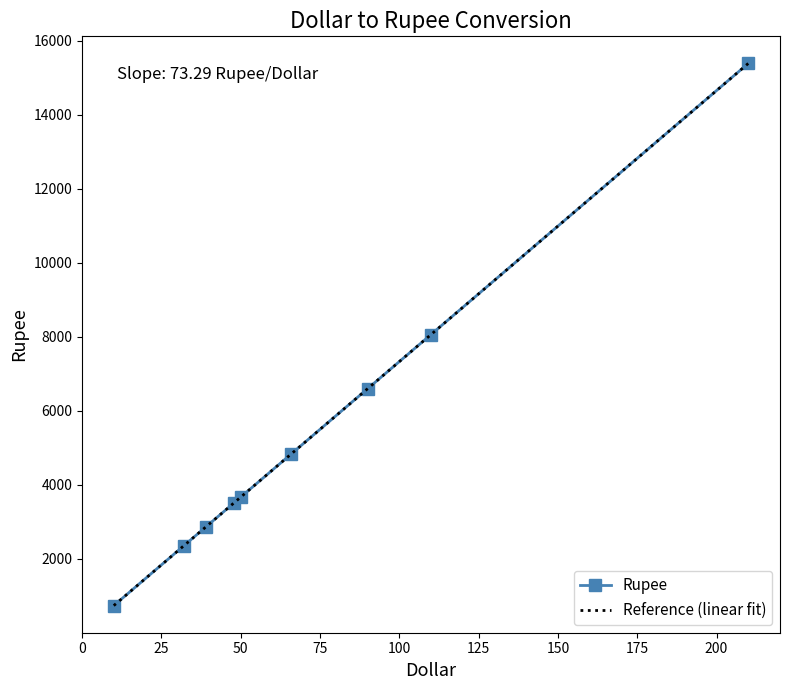

Which series ends up on top after the final intersection of Reference (linear fit) and Rupee?

Rupee